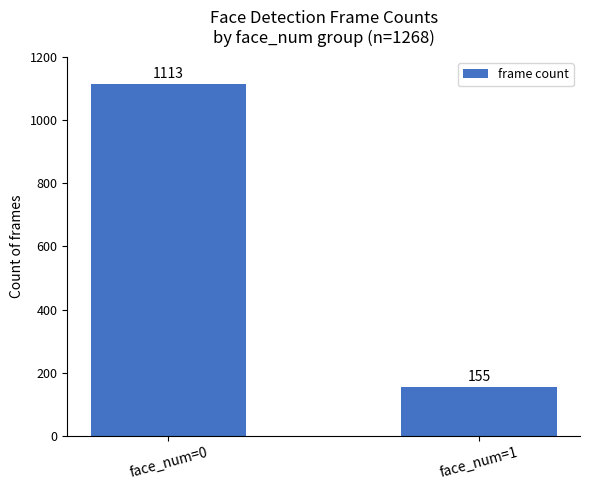

What is the maximum value shown in the chart?

1113